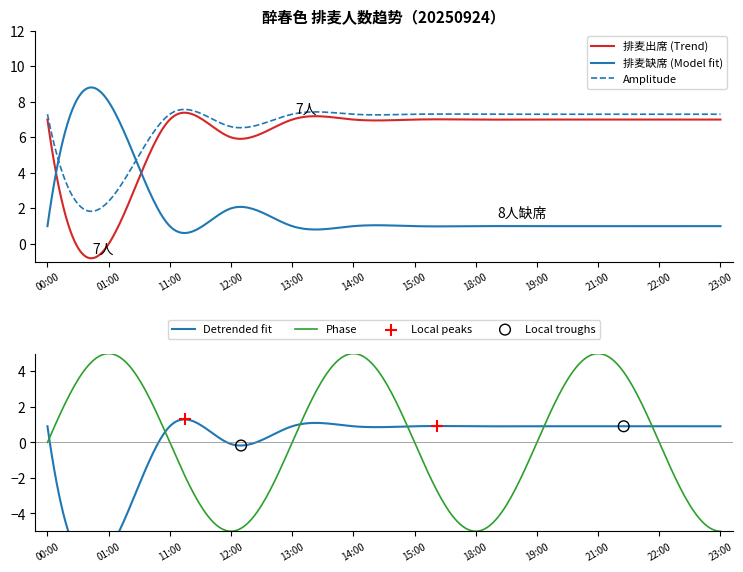

True or false: 排麦出席 (Trend) and 排麦缺席 (Model fit) cross at least once.

True